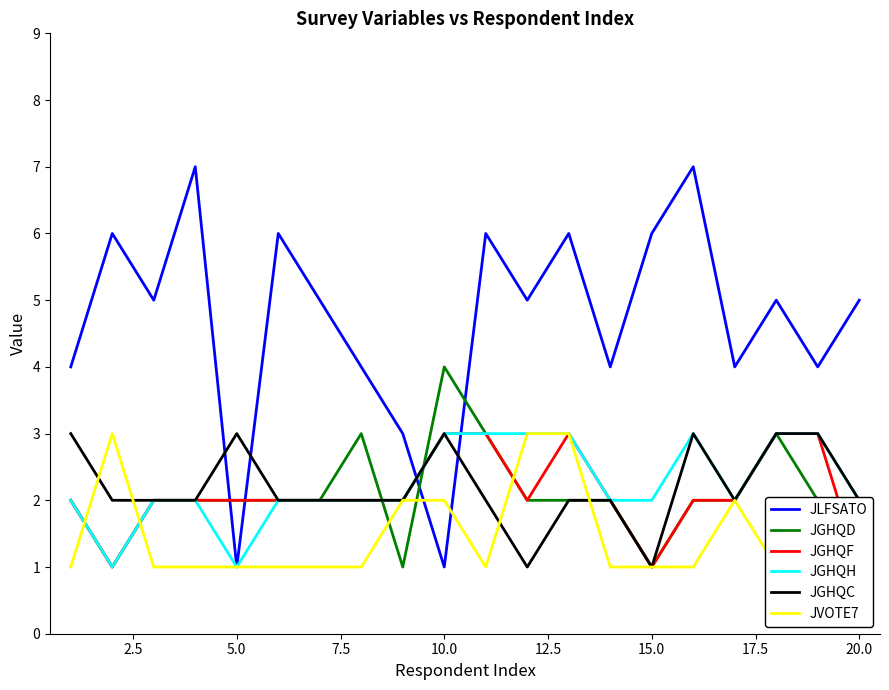

True or false: JLFSATO and JGHQD cross at least once.

True